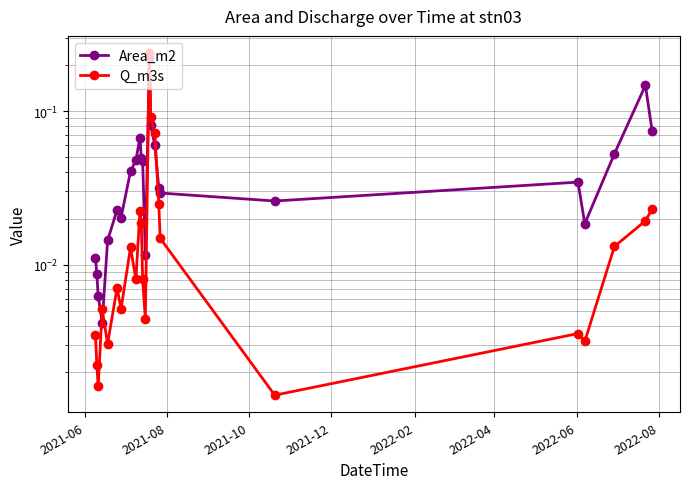

List the series in order of their overall mean, lowest first.

Q_m3s, Area_m2